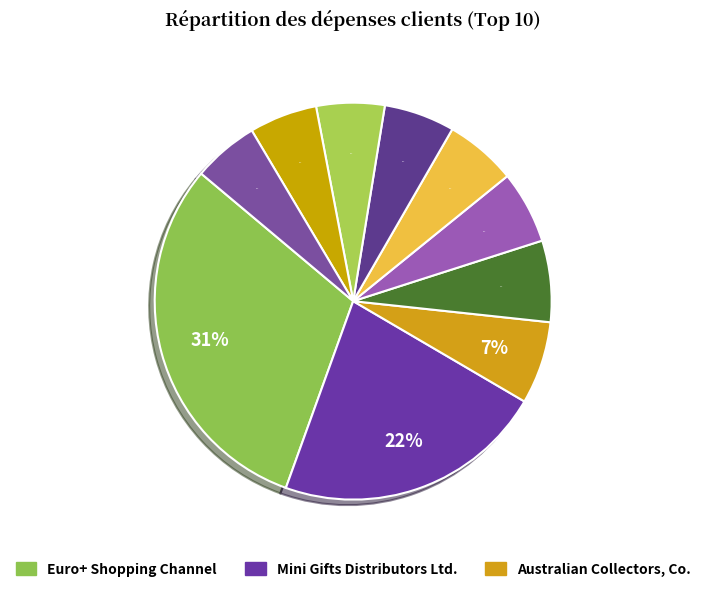

Count the number of slices in the pie.

10